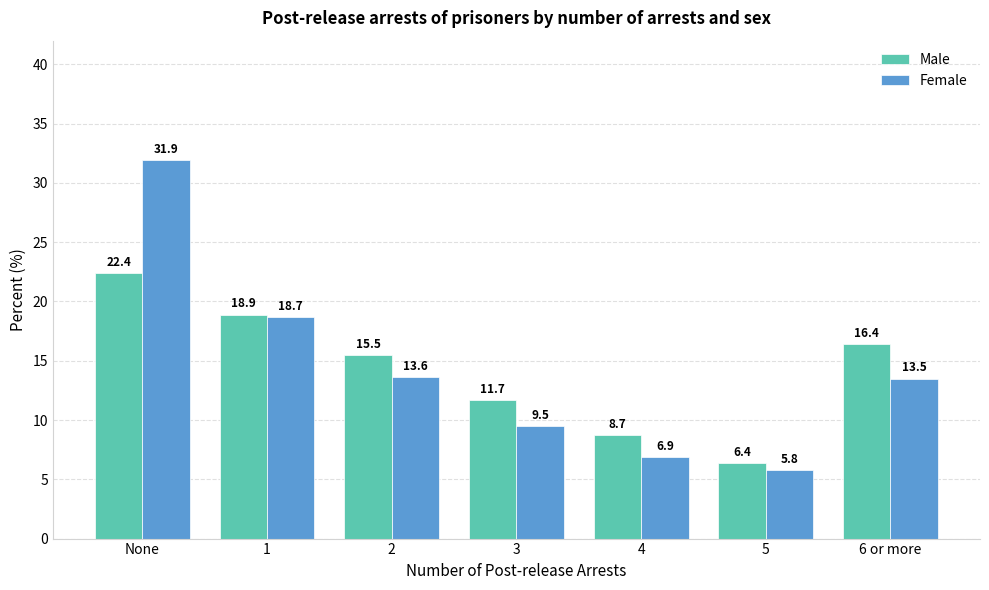

What is the sum of the Male values at 5 and None?

28.8